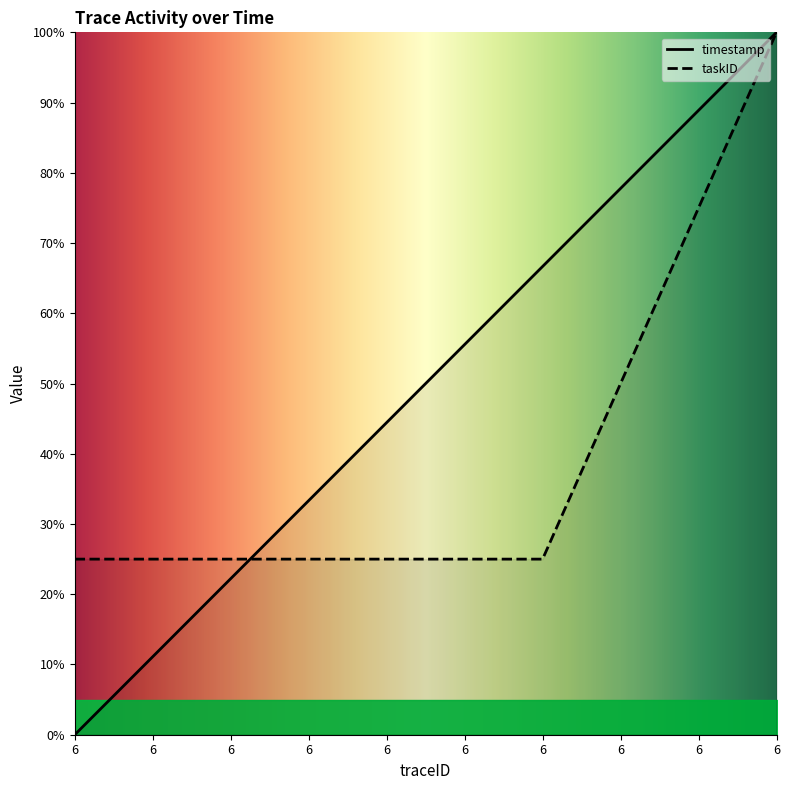

What is the average value of the taskID series?

40.0